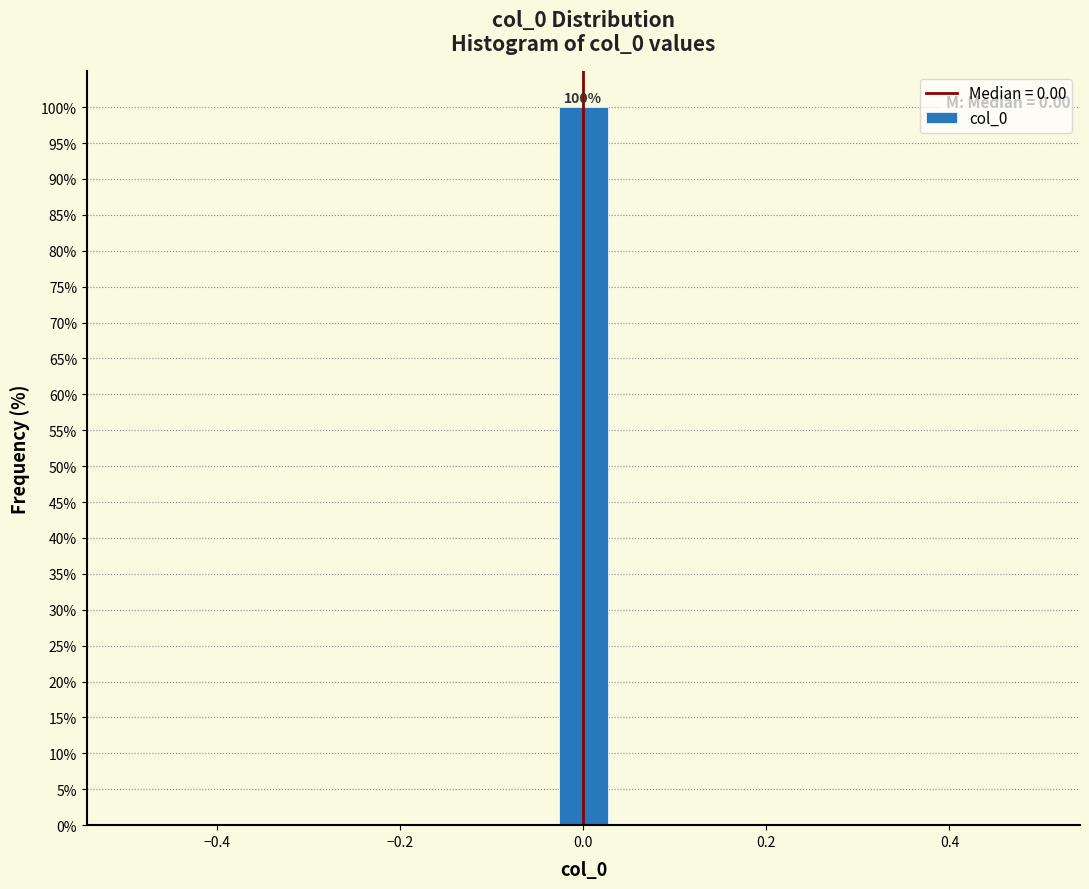

Read against the x-axis, roughly where is the centre of the tallest bar?

0.00